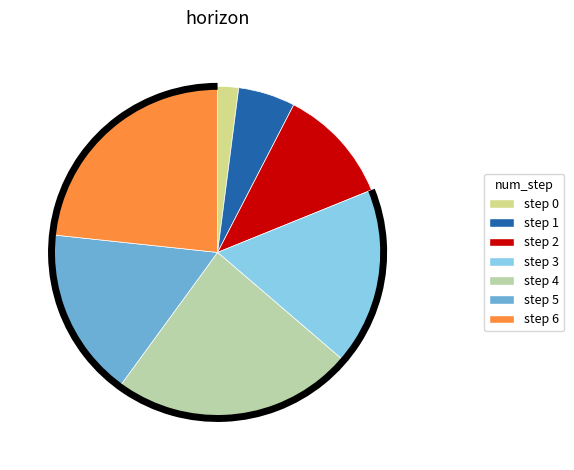

Is there any slice that represents more than half of the pie?

No